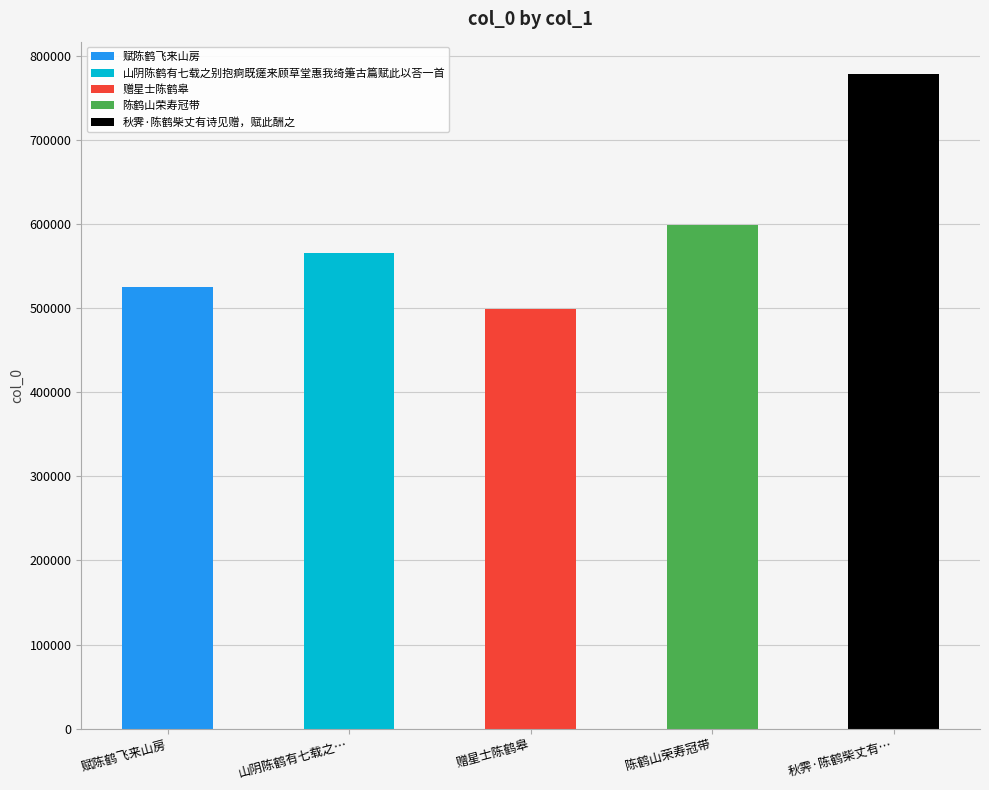

Which has a higher value, 赠星士陈鹤皋 or 陈鹤山荣寿冠带?

陈鹤山荣寿冠带